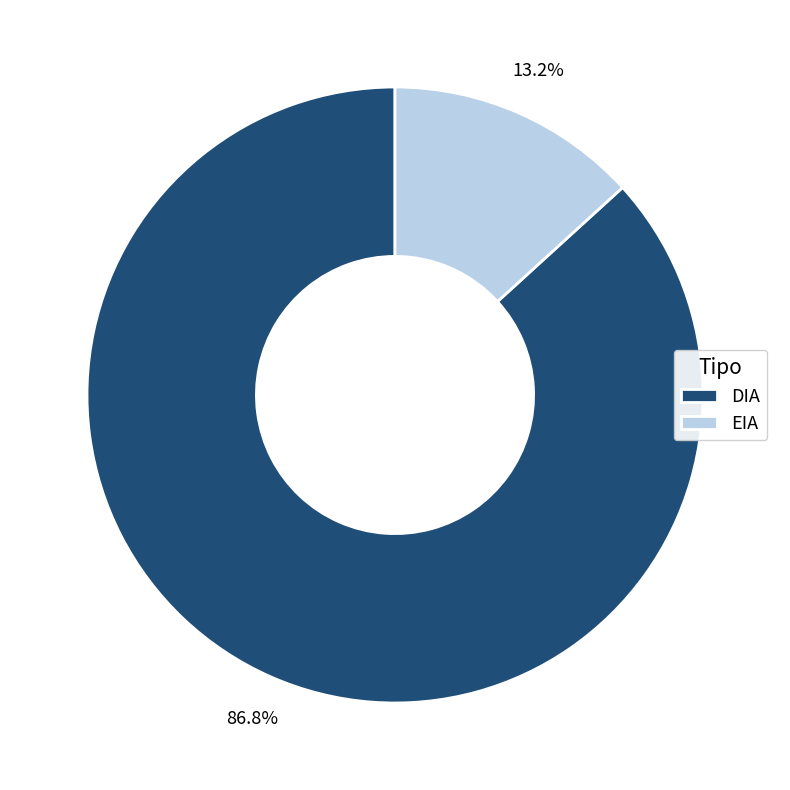

Which slice is the smallest?

EIA